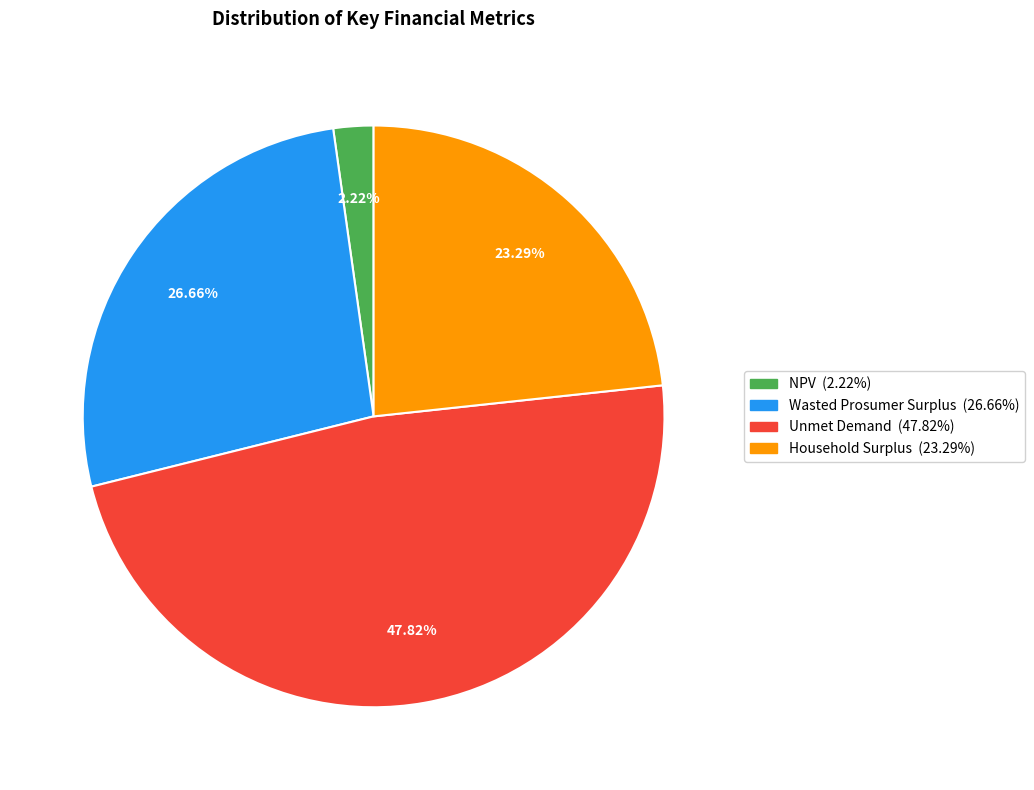

Rank the categories by value from highest to lowest.

Unmet Demand, Wasted Prosumer Surplus, Household Surplus, NPV